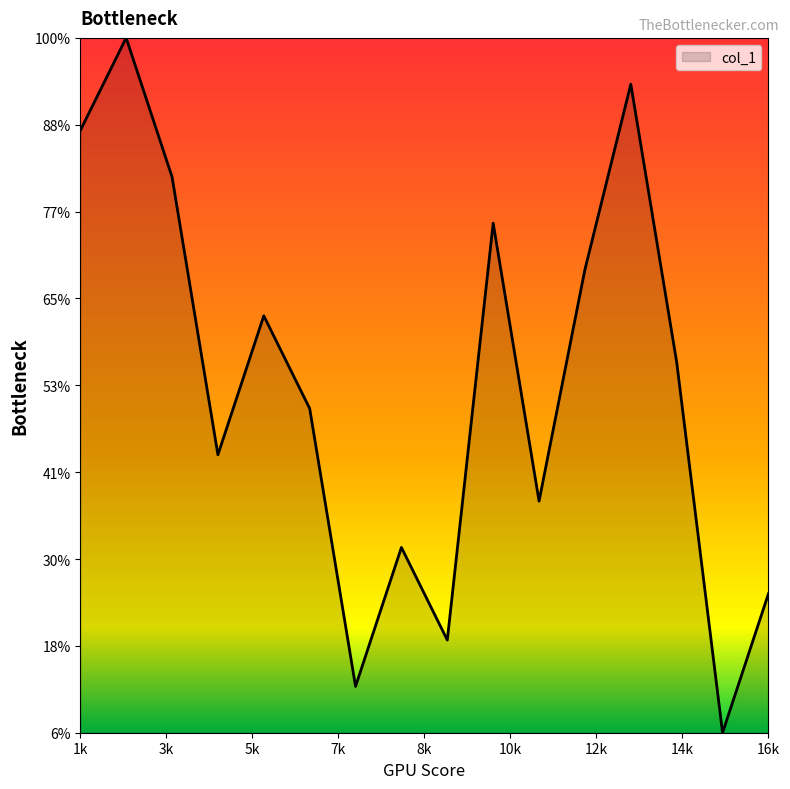

Is this an area chart (filled region under the line)?

Yes